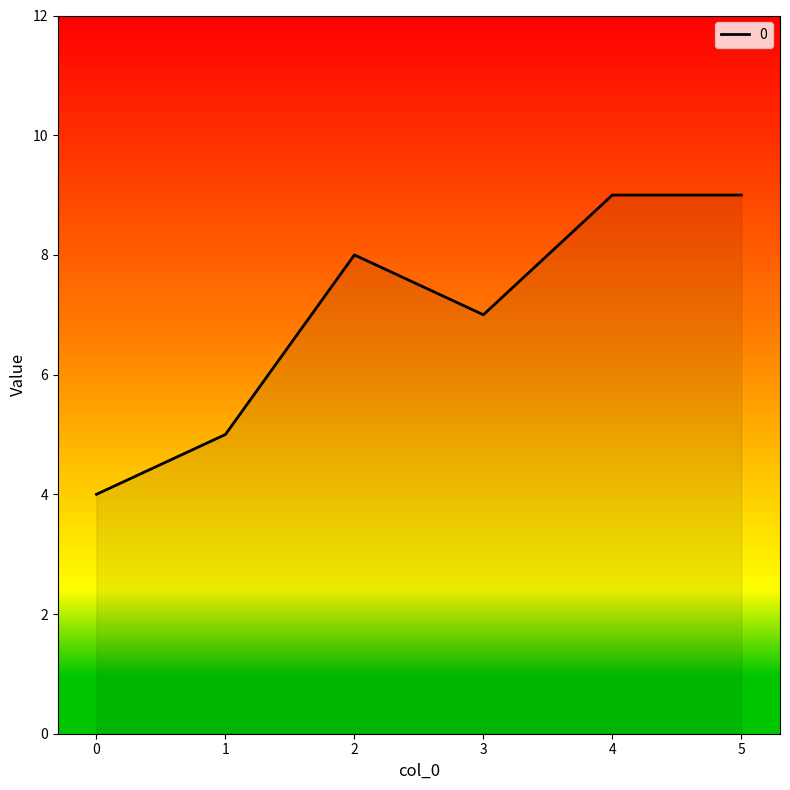

Does the chart display data point markers on the line(s)?

No